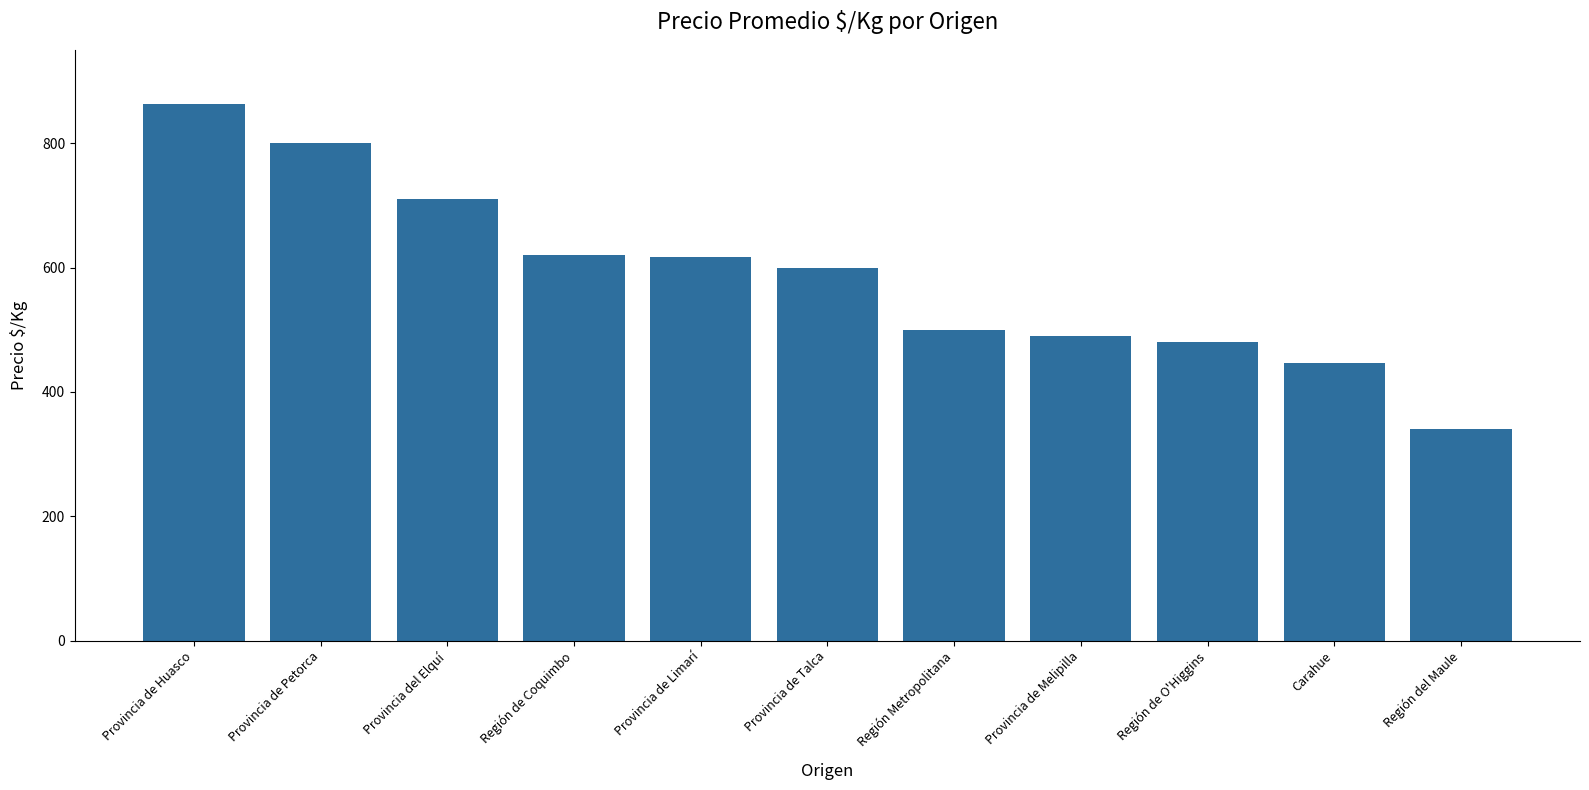

What is the difference between the second highest and second lowest values?

354